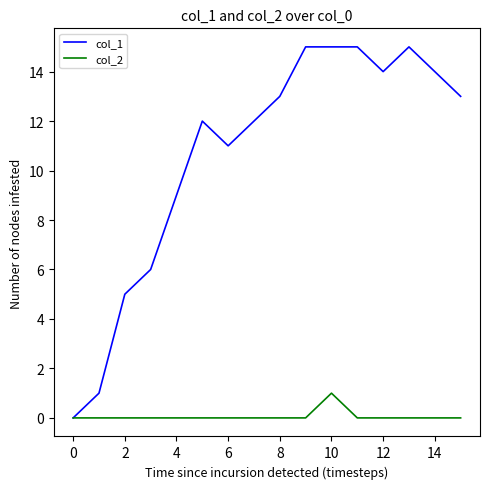

Which series has the largest range (max minus min)?

col_1